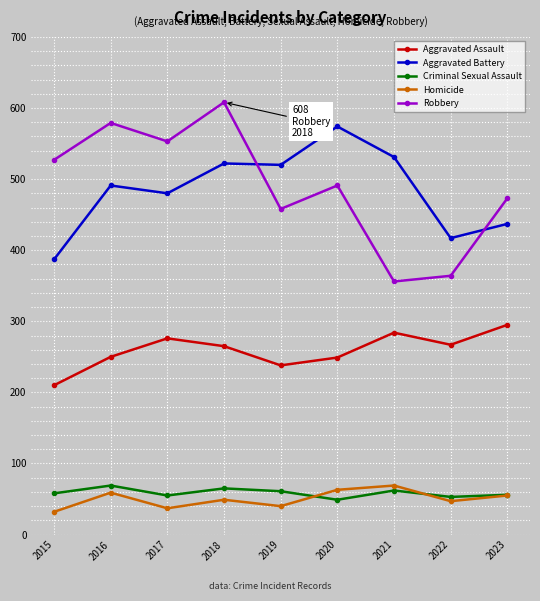

True or false: Aggravated Battery and Homicide intersect in this chart.

False